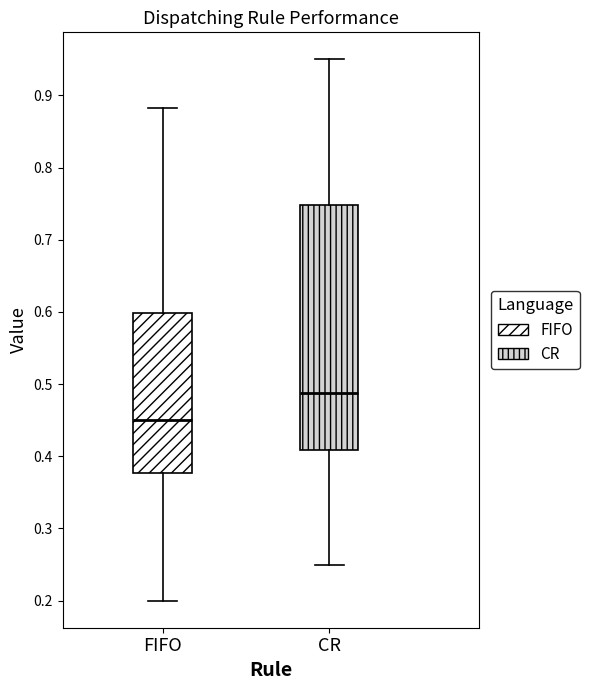

Reading left to right, transcribe this box plot: for each box, give where its median line is, the range the box spans, and where its two whiskers end, as read against the y-axis. The values are not printed on the chart, so give them approximately, as read against the axis.

FIFO: median 0.45, box 0.38 to 0.60, whiskers 0.20 to 0.88
CR: median 0.49, box 0.41 to 0.75, whiskers 0.25 to 0.95